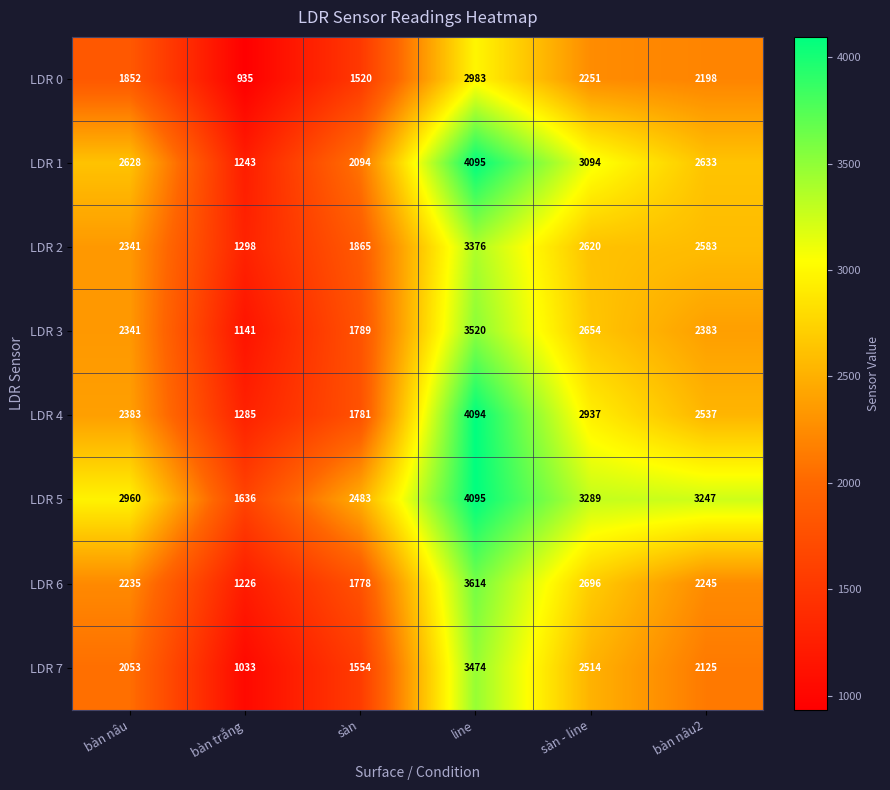

At how many categories does at least one series exceed 3284?

2